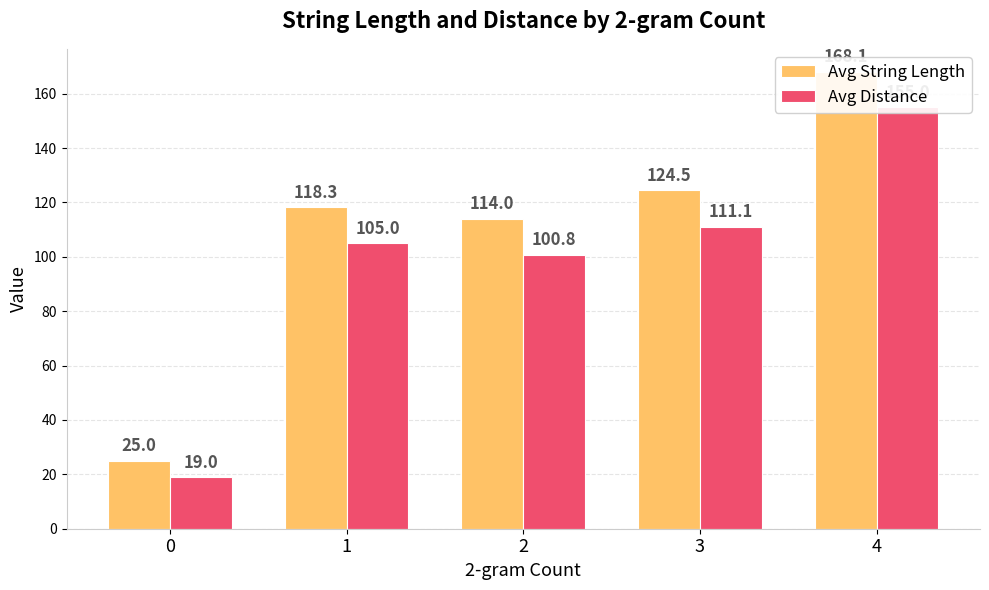

What is the average value of the Avg Distance series?

98.2